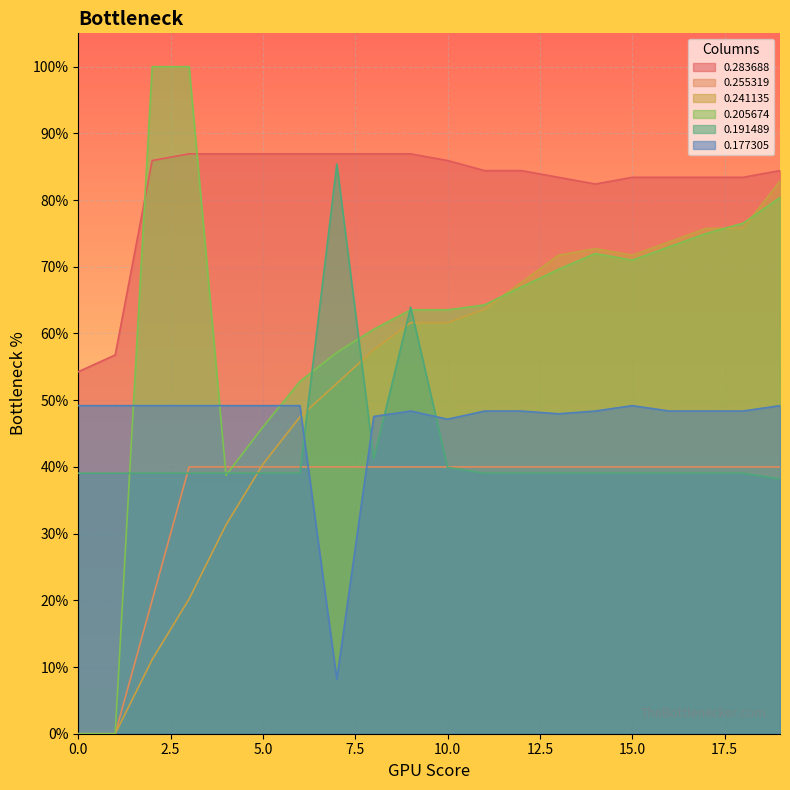

Is the value of 0.241135 at 15.0 greater than the value of 0.191489 at 0.0?

Yes